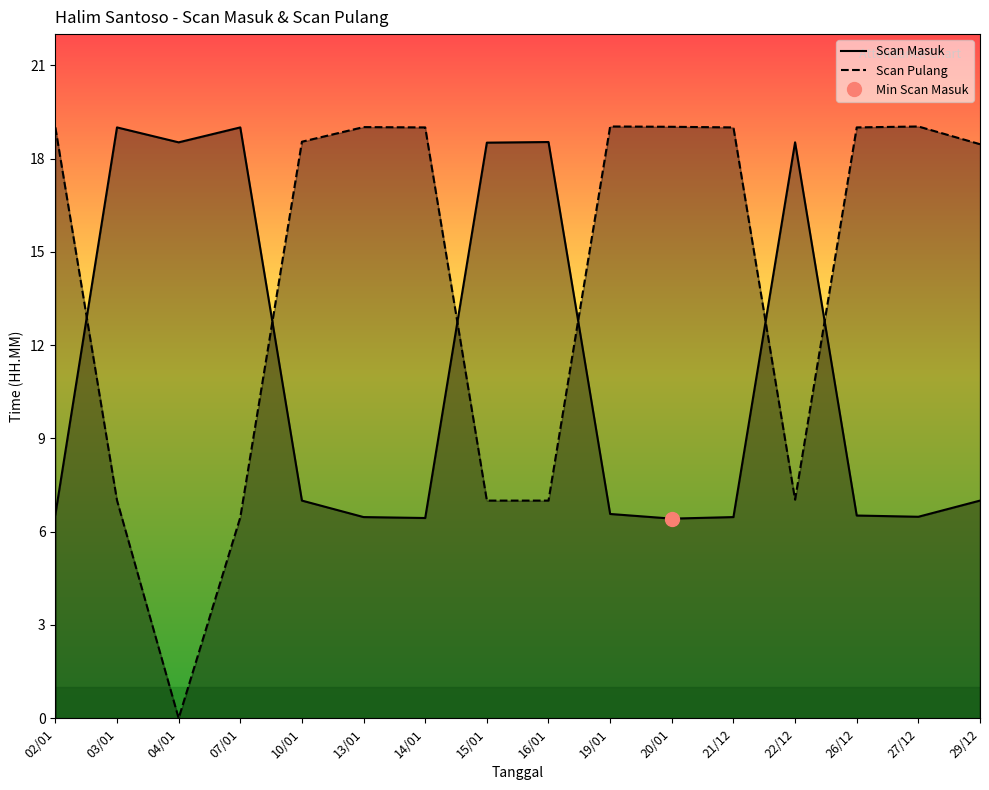

Reading left to right, extract all data points from this chart.

Scan Masuk: 6.5	19.0	18.5	19.0	7.0	6.5	6.4	18.5	18.5	6.6	6.4	6.5	18.5	6.5	6.5	7.0
Scan Pulang: 19.0	7.0	0.0	6.5	18.5	19.0	19.0	7.0	7.0	19.0	19.0	19.0	7.0	19.0	19.0	18.5